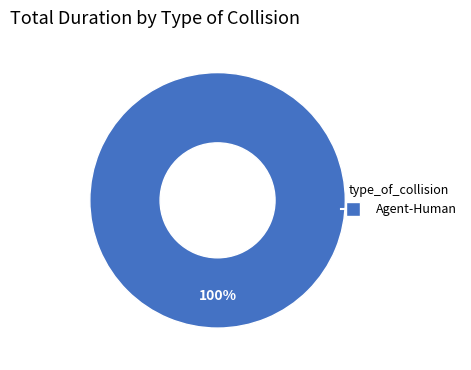

Is there a majority slice in this chart?

Yes